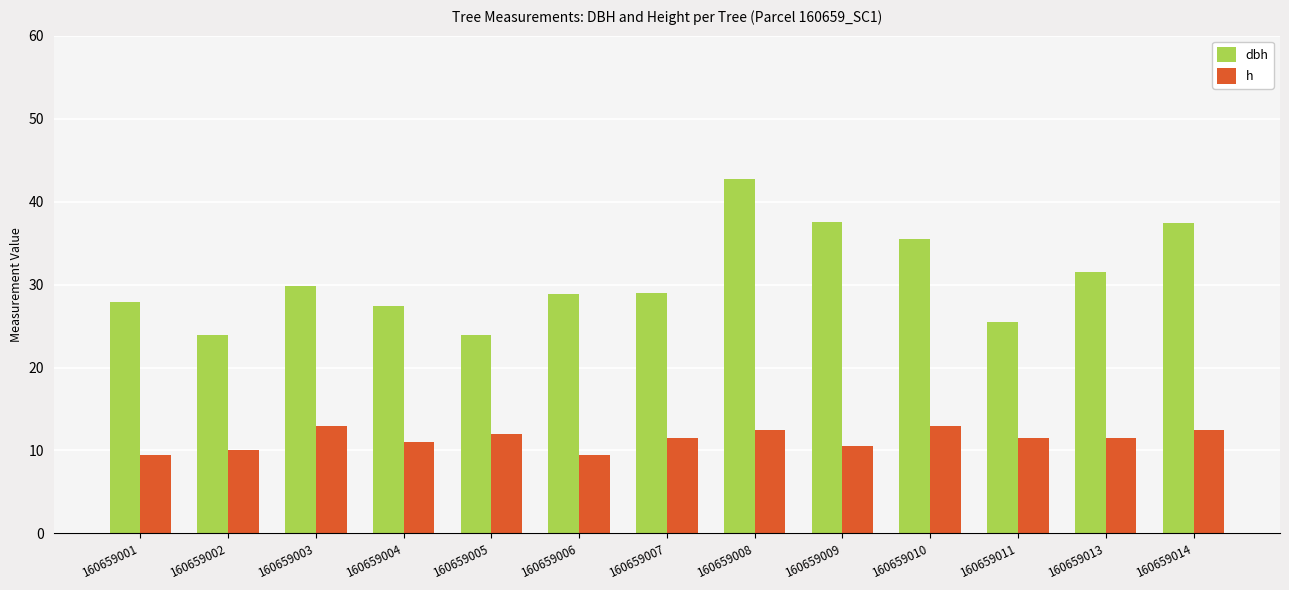

Which series has the largest total across all categories?

dbh